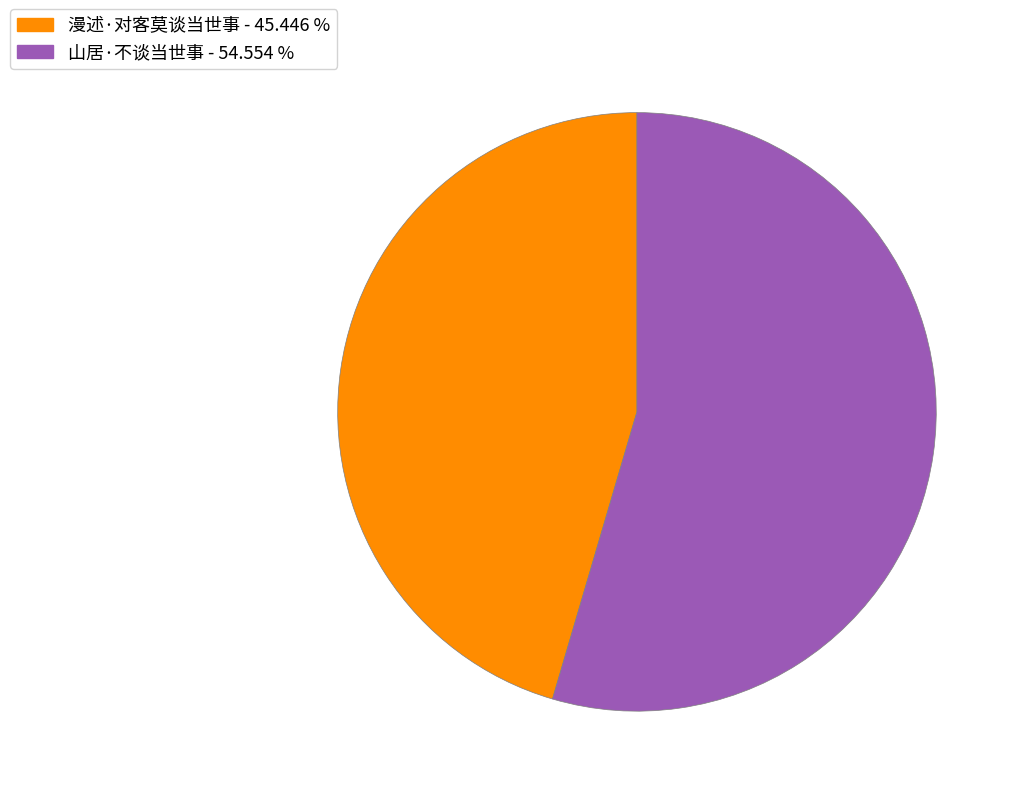

Does any single category account for the majority?

Yes